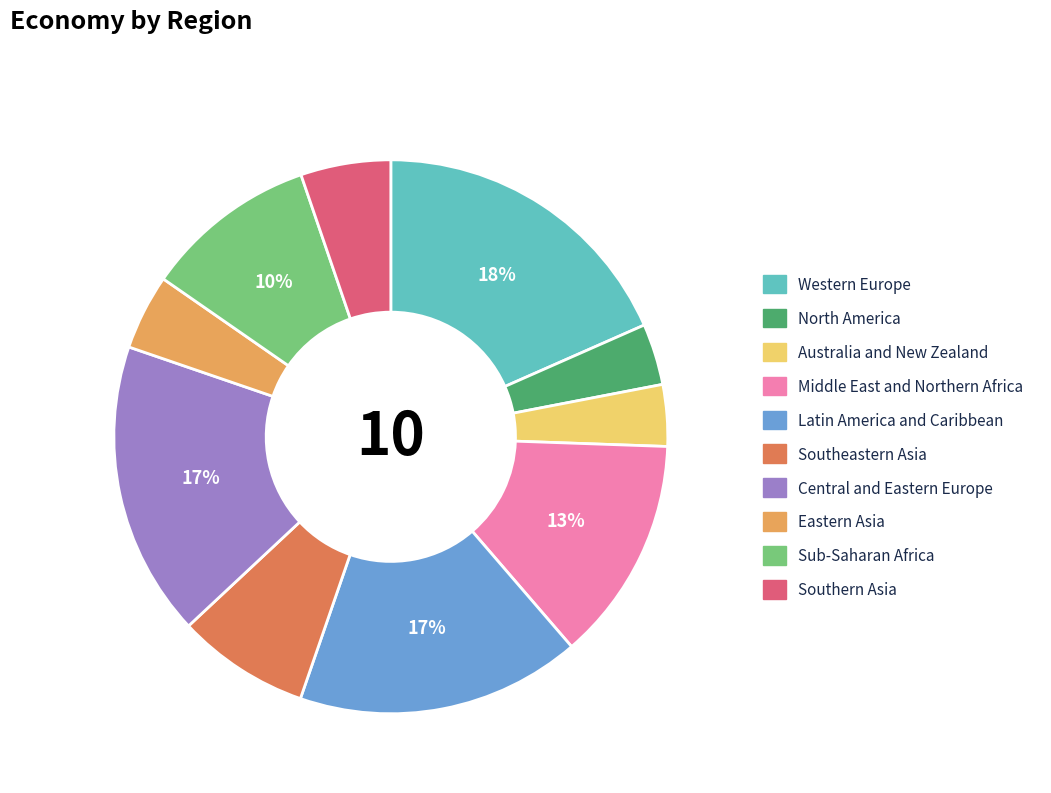

Is the sum of Latin America and Caribbean and Eastern Asia greater than half?

No